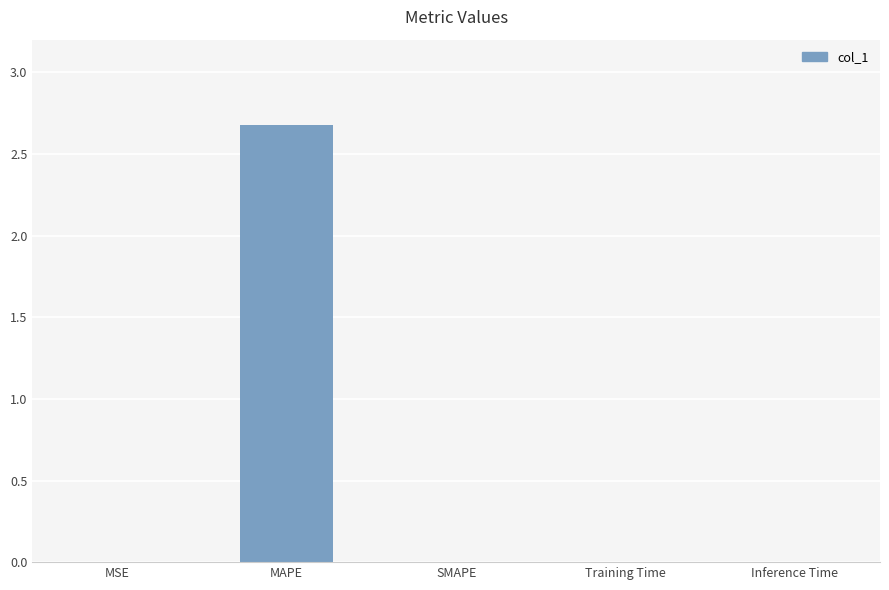

Which category has the highest value across all series?

MAPE